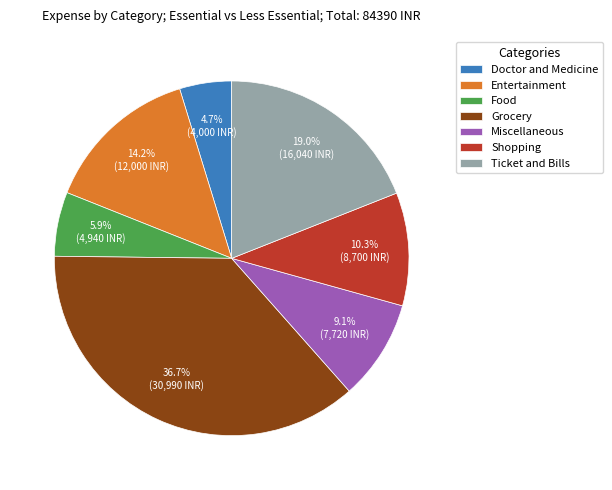

How many segments does this pie chart have?

7